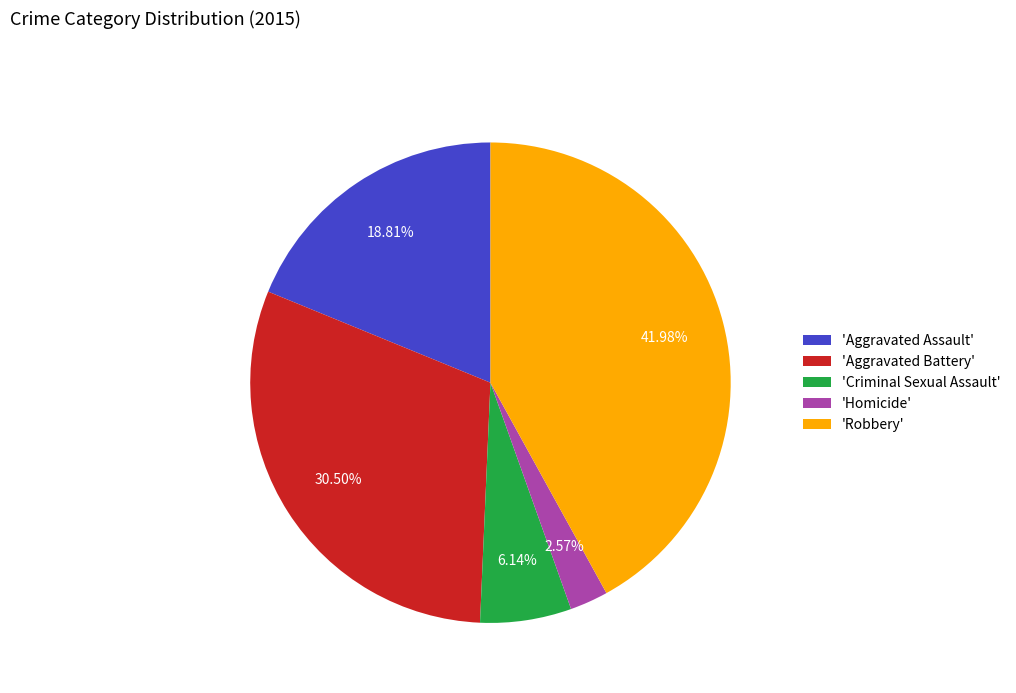

Which has a higher value, 'Criminal Sexual Assault' or 'Homicide'?

'Criminal Sexual Assault'